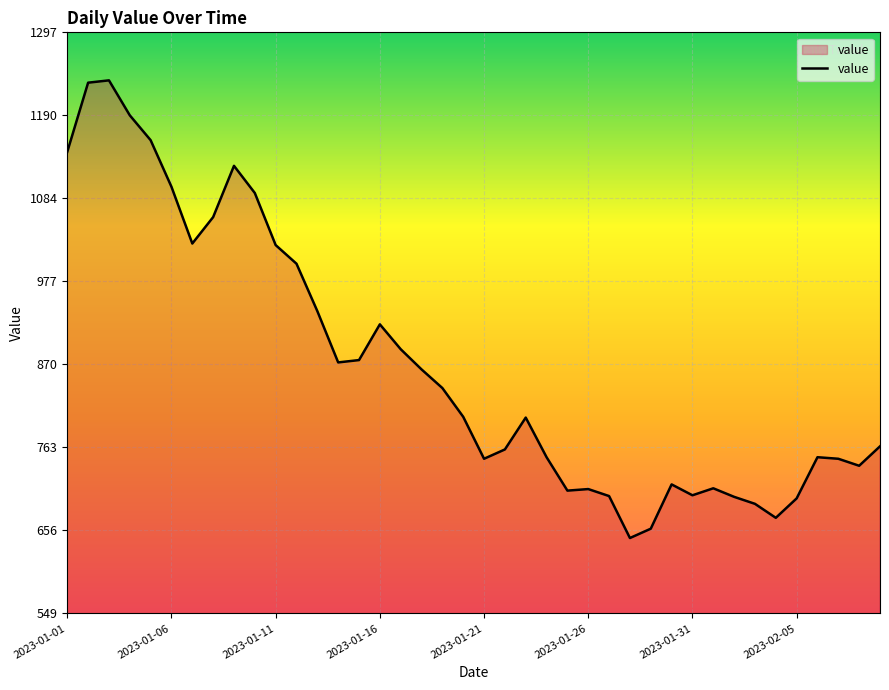

What is the maximum value shown in the chart?

1236